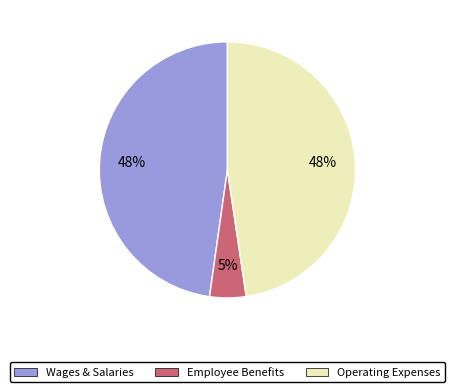

To the nearest percent, what is the difference between the largest and smallest slice percentages?

43%